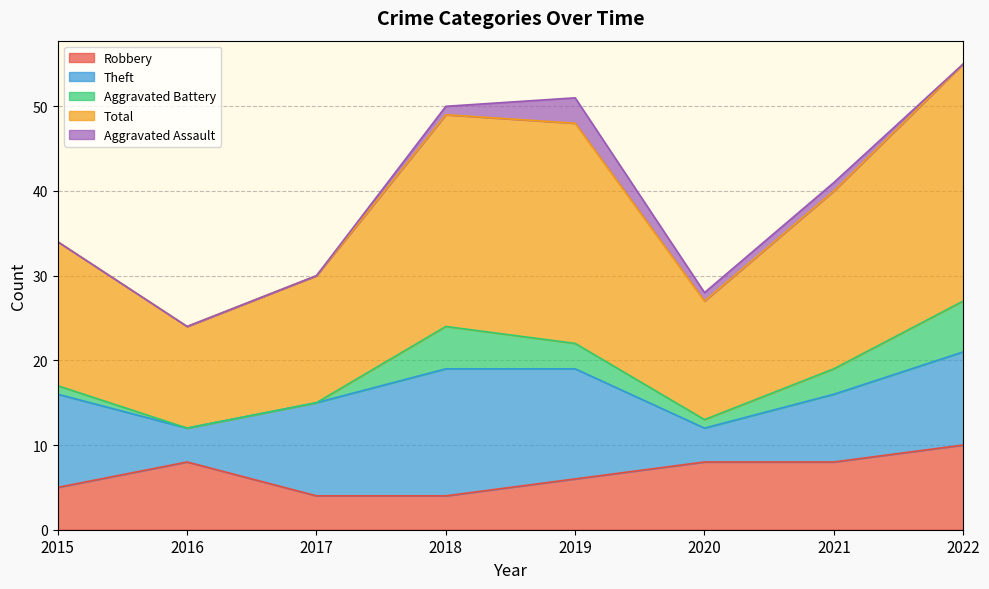

What is the average value of the Robbery series?

7